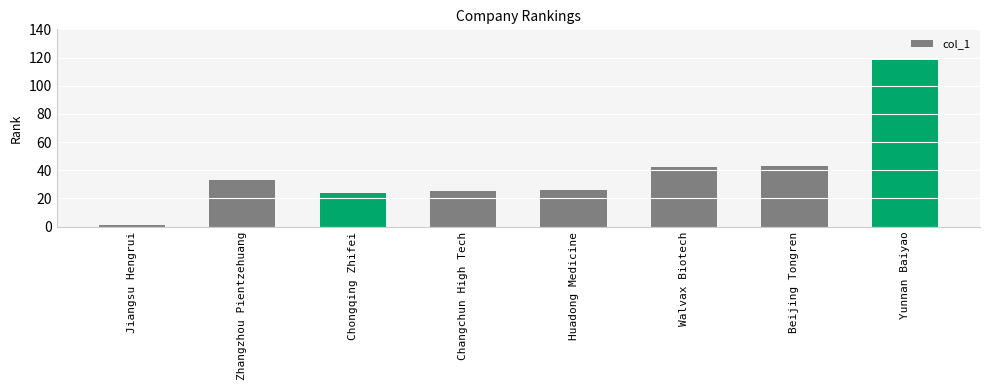

What is the difference between the maximum and minimum values?

117